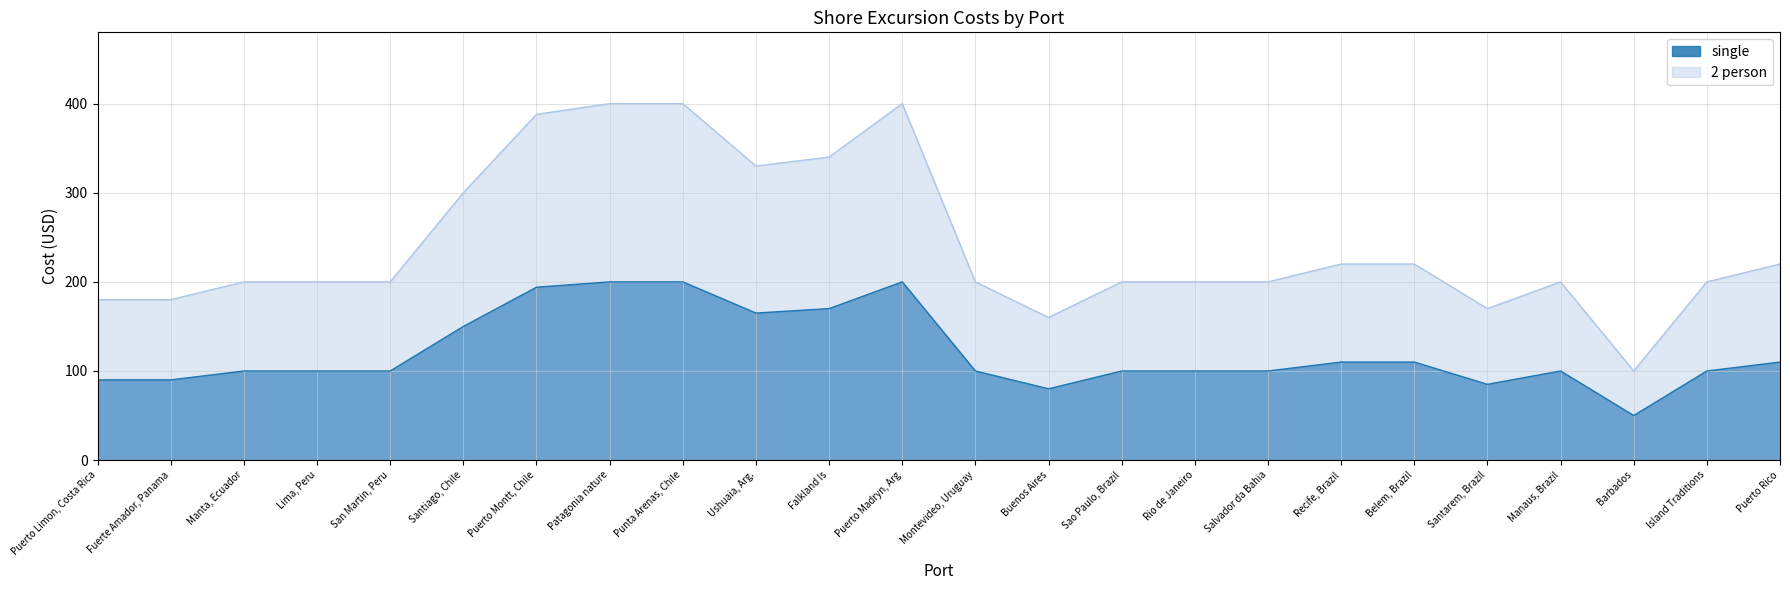

What is the average value of the single series?

121